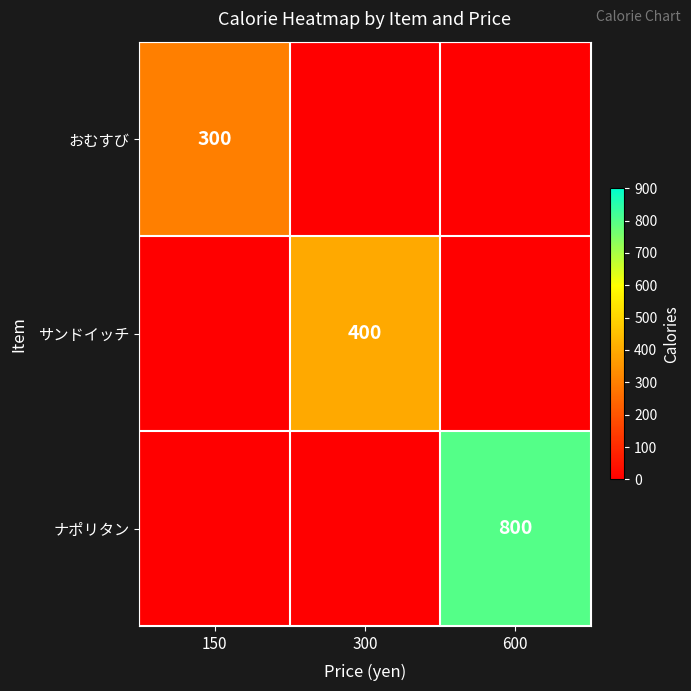

The value of ナポリタン at 150 is 0.0. True or false?

True